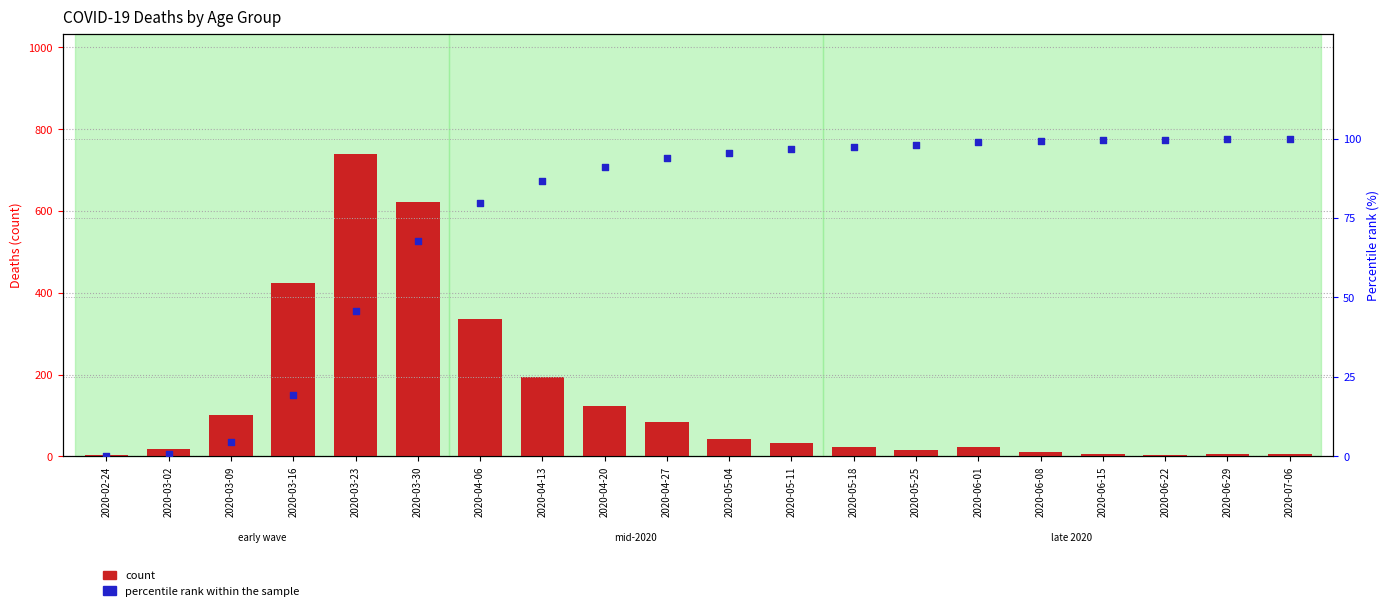

Which series has the largest Y range (max minus min)?

count